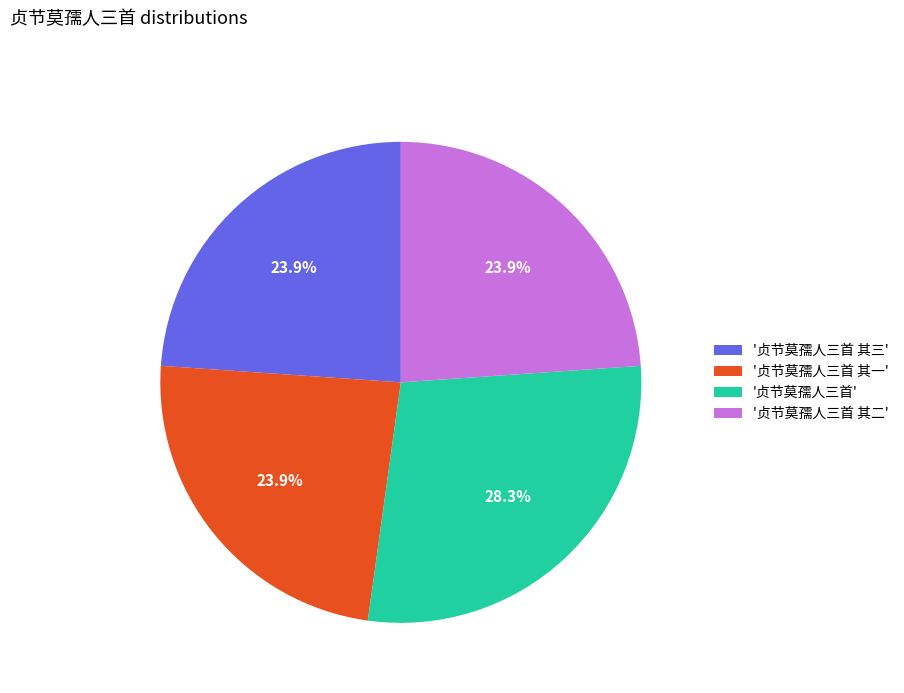

Between '贞节莫孺人三首' and '贞节莫孺人三首 其一', which is larger?

'贞节莫孺人三首'